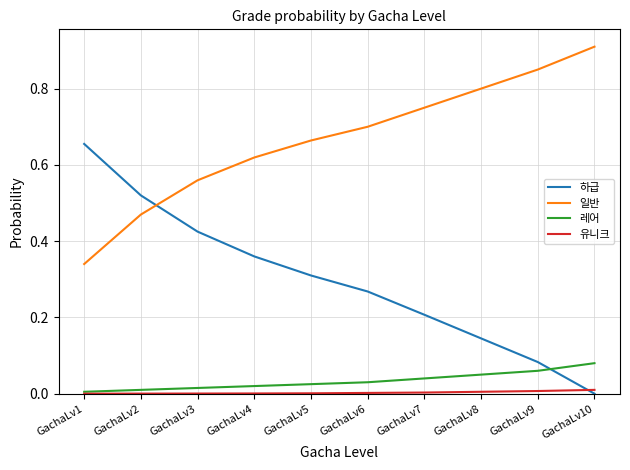

Which category has the highest value in the 하급 series?

GachaLv1